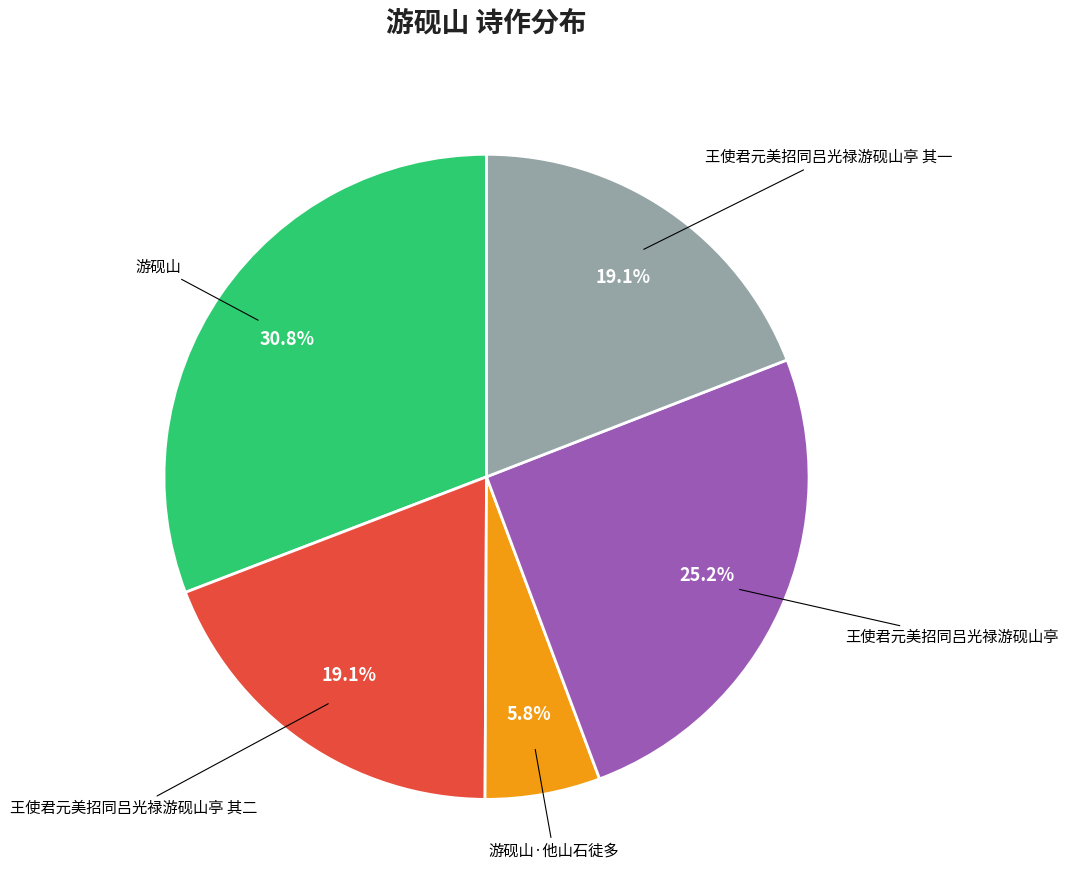

Does any single category account for the majority?

No